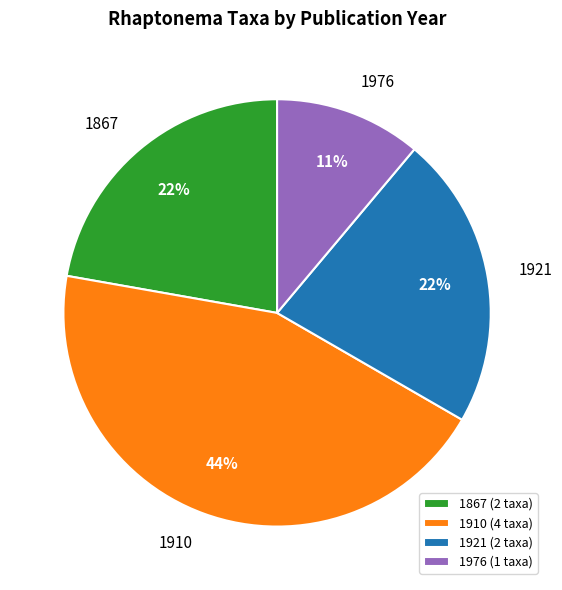

True or false: 1976 accounts for 16% of the total.

False